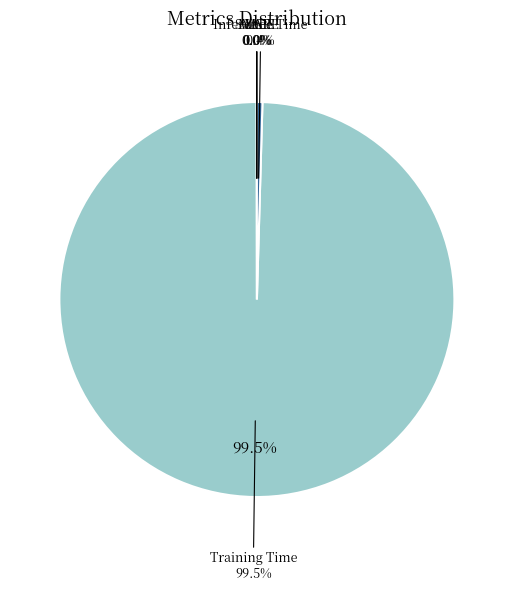

How many segments does this pie chart have?

5